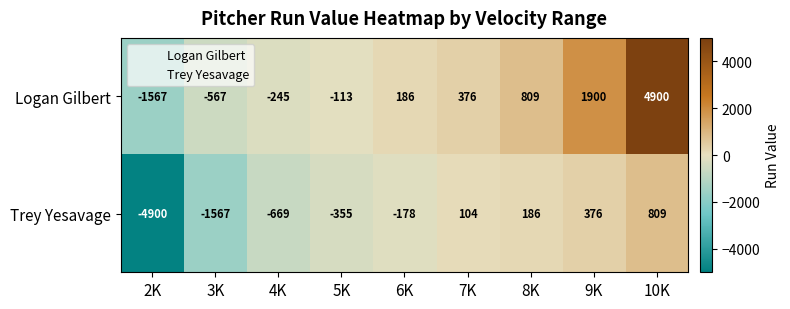

Which label corresponds to the smallest value in the chart?

2K